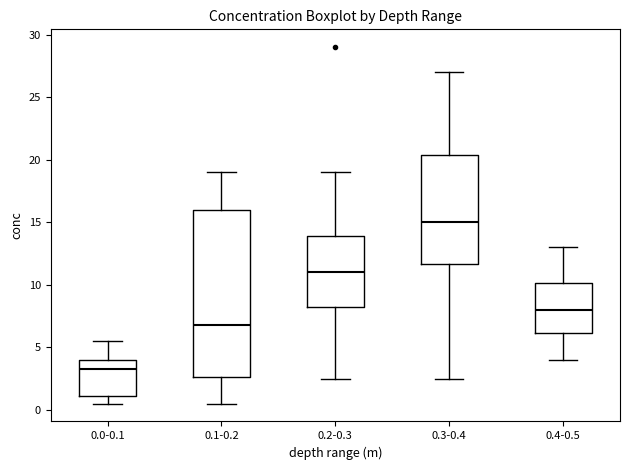

Which box has the highest median line?

0.3-0.4